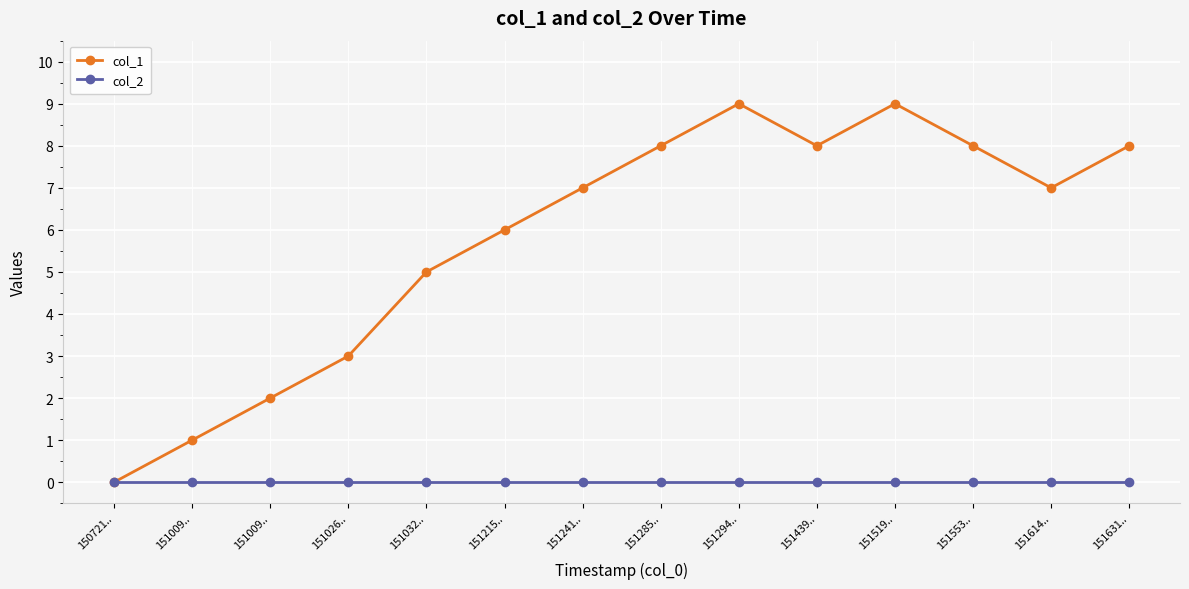

The value of col_2 at 151009.. is 0. True or false?

True